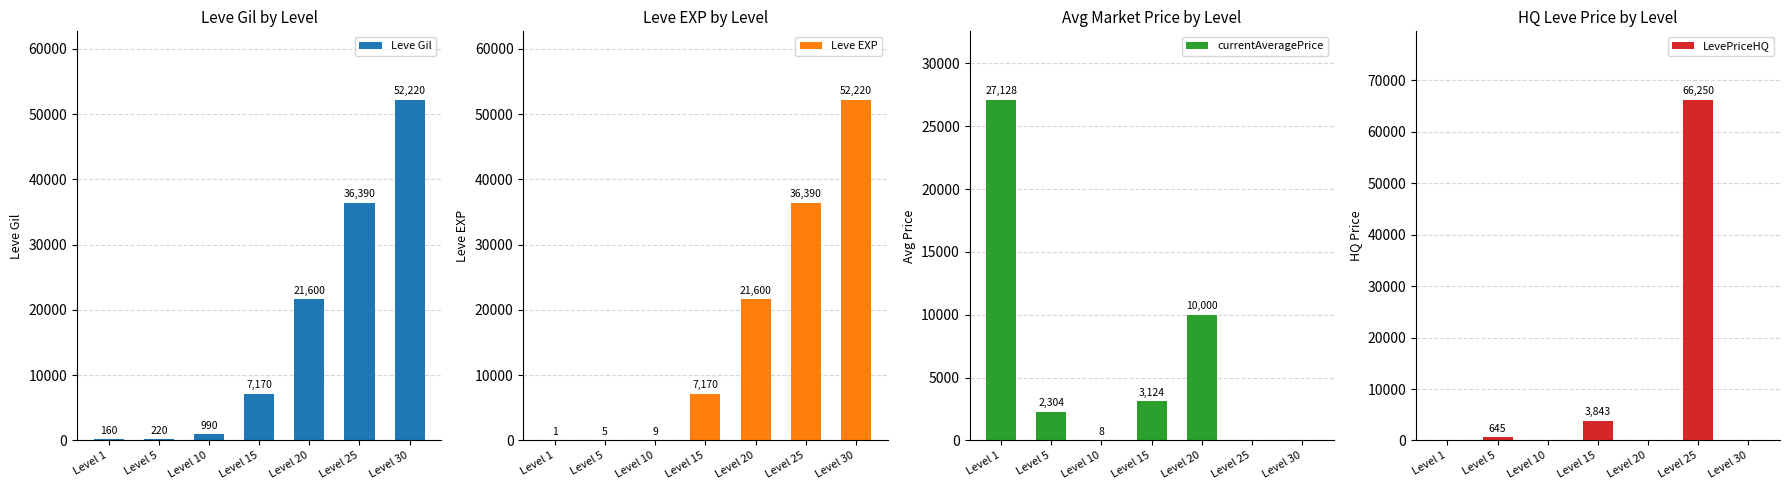

Rank the categories by currentAveragePrice value from highest to lowest.

Level 1, Level 20, Level 15, Level 5, Level 10, Level 25, Level 30